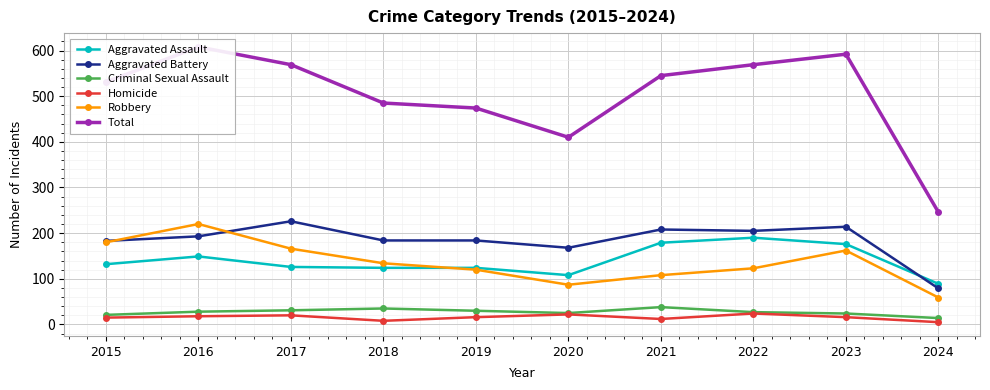

Which series has the widest spread of values?

Total